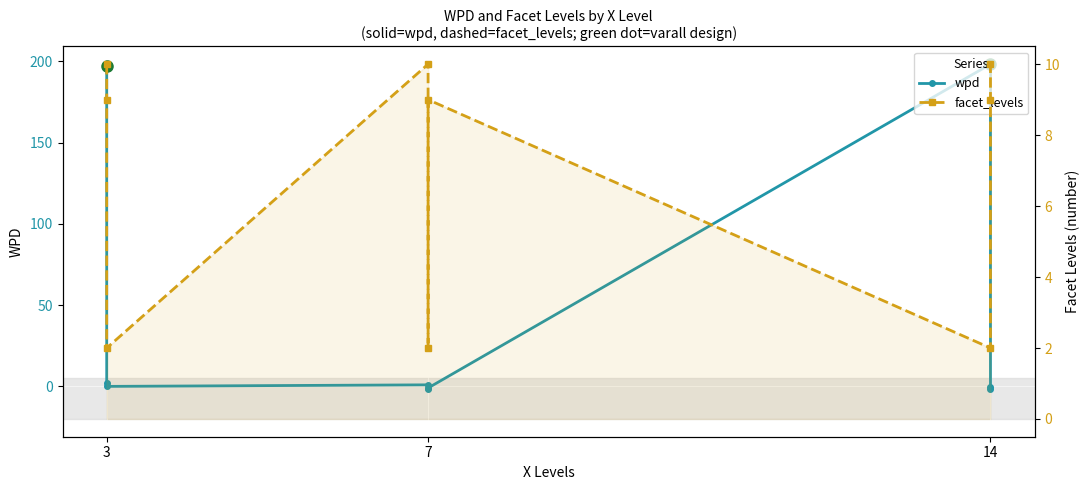

Reading left to right, list all the values displayed in this chart.

wpd: 197.1	2.2	0.1	1.0	-1.3	-0.9	198.3	-0.6	-1.8
facet_levels: 10.0	9.0	2.0	10.0	2.0	9.0	2.0	9.0	10.0